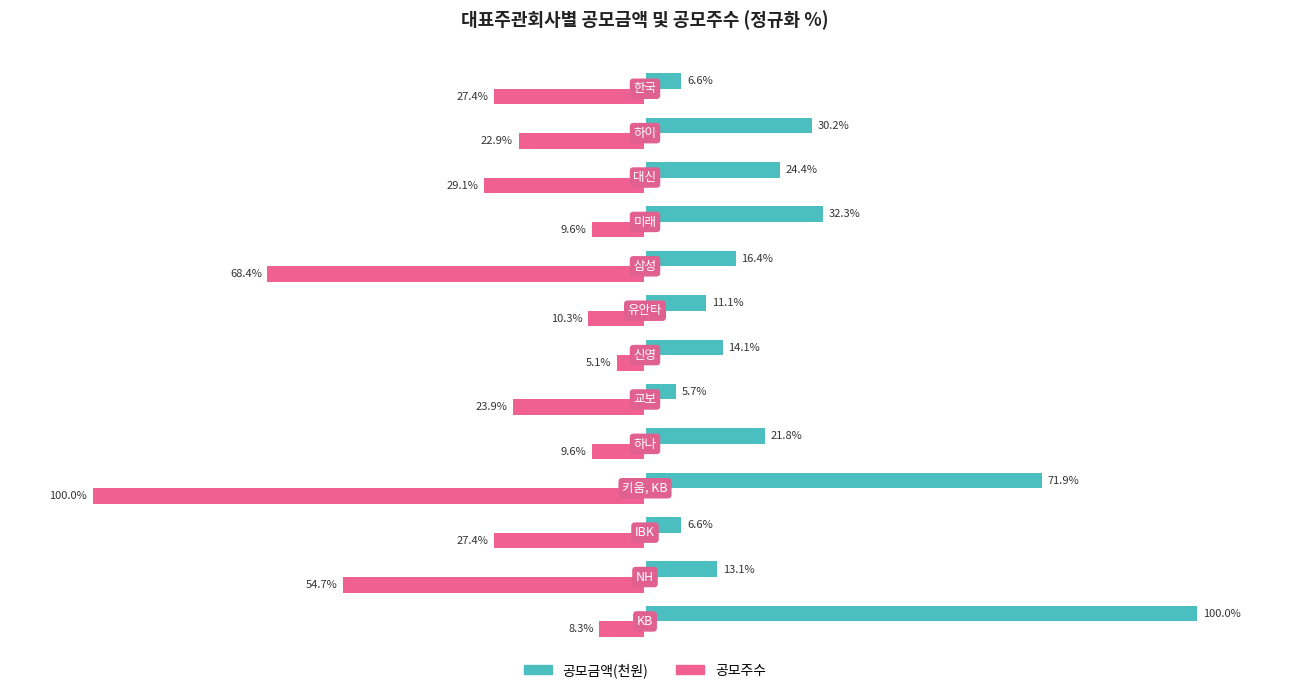

What are all the series names shown in the legend?

공모금액(천원), 공모주수